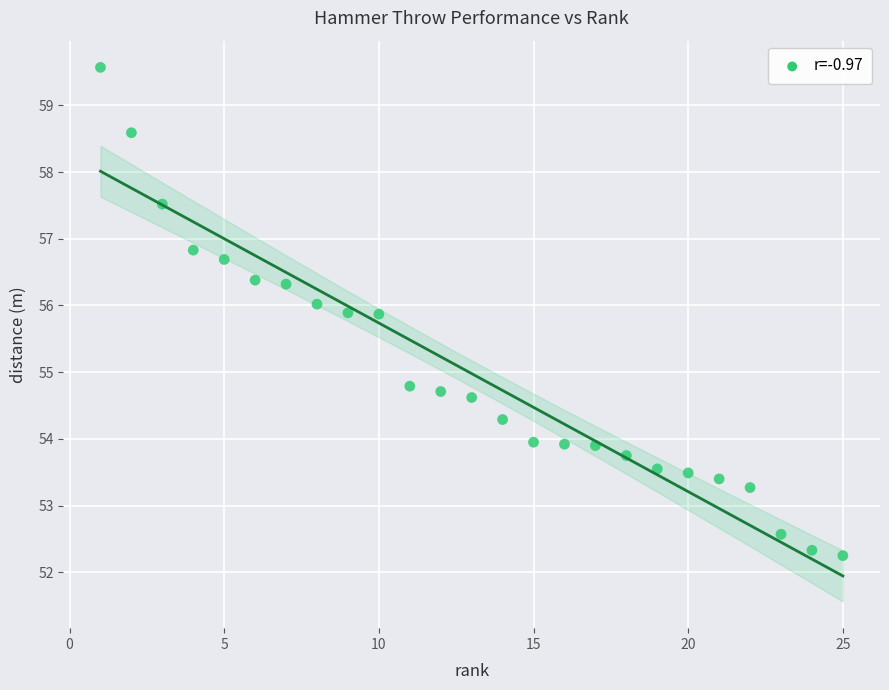

What is the range of Y values (max minus min)?

7.3